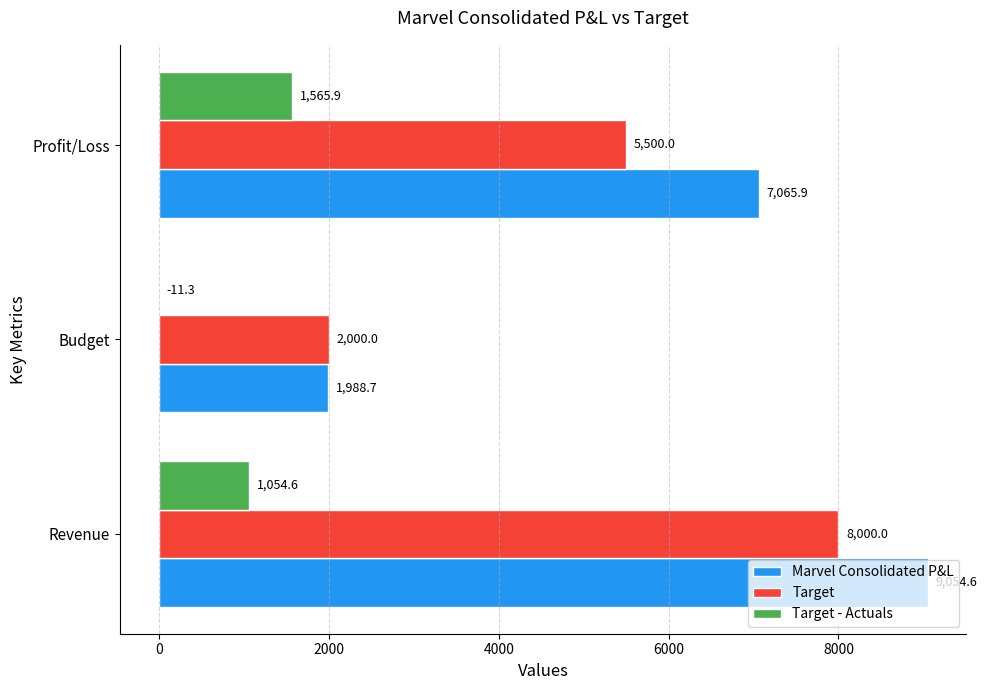

Is it true that Target equals 3605.9 at Revenue?

False